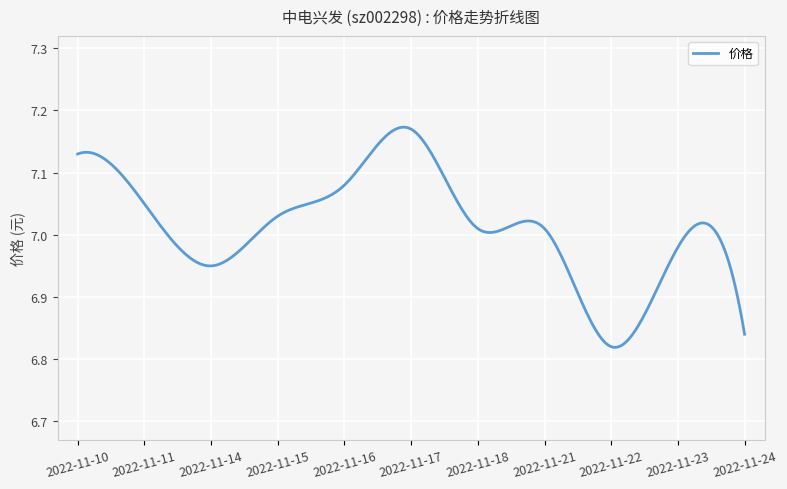

What is the difference between the maximum and minimum values?

0.4